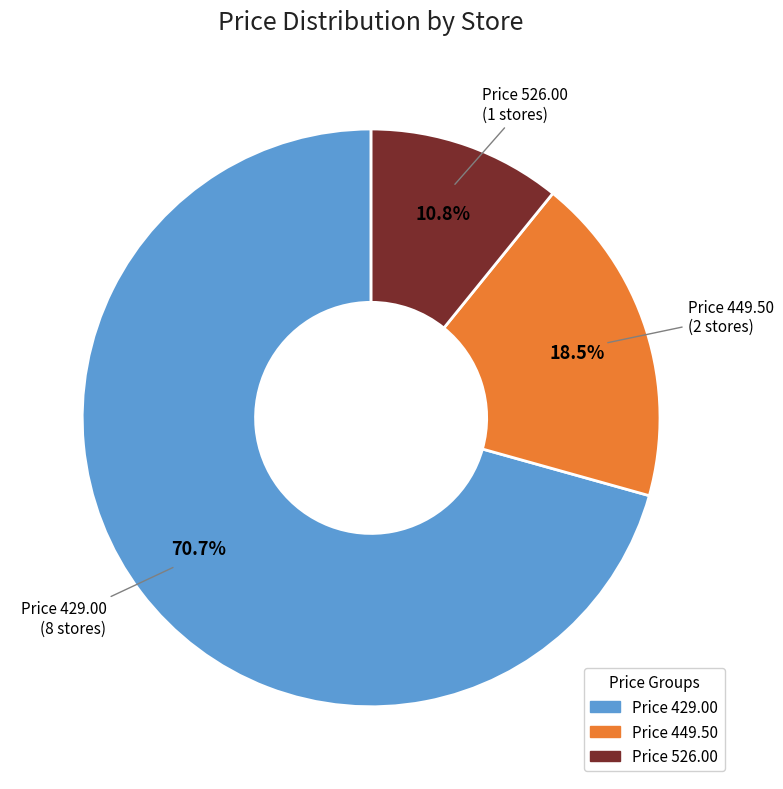

Is there a majority slice in this chart?

Yes